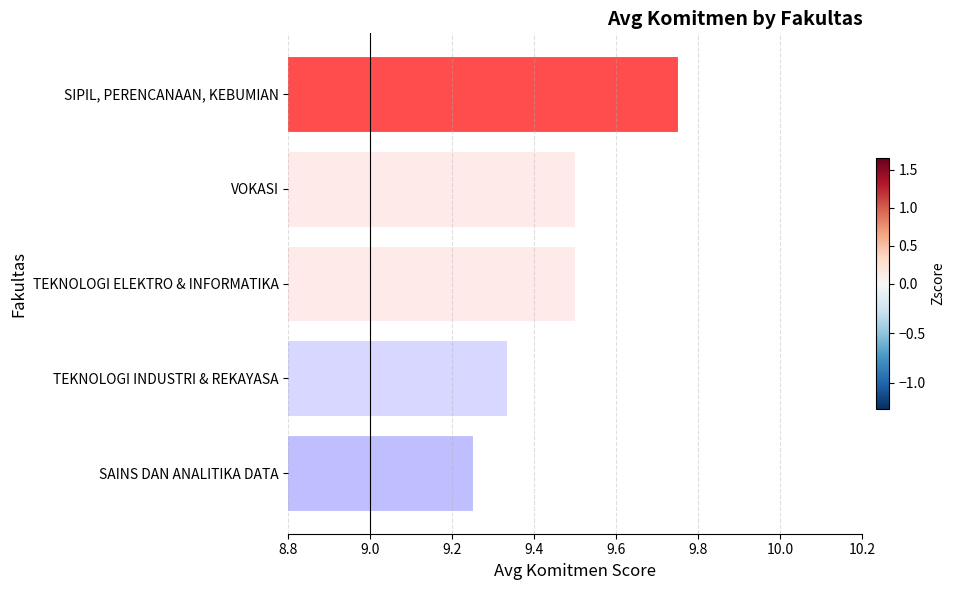

Approximately how many times larger is the value at TEKNOLOGI INDUSTRI & REKAYASA compared to VOKASI?

1.0